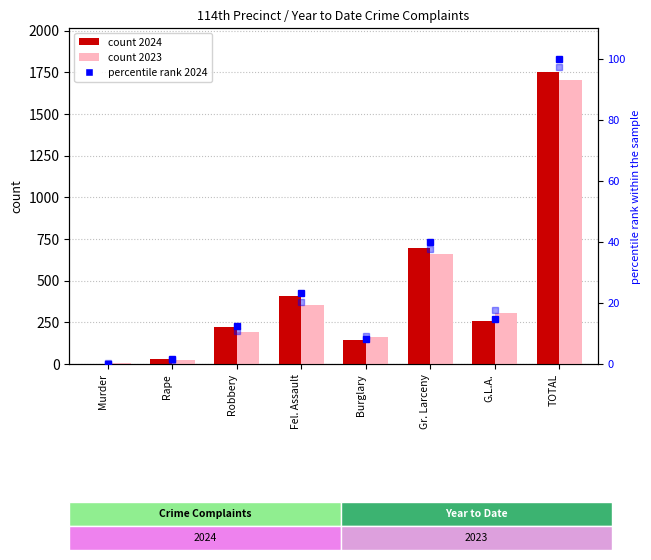

What is the label of the 6th bar from the right?

Robbery